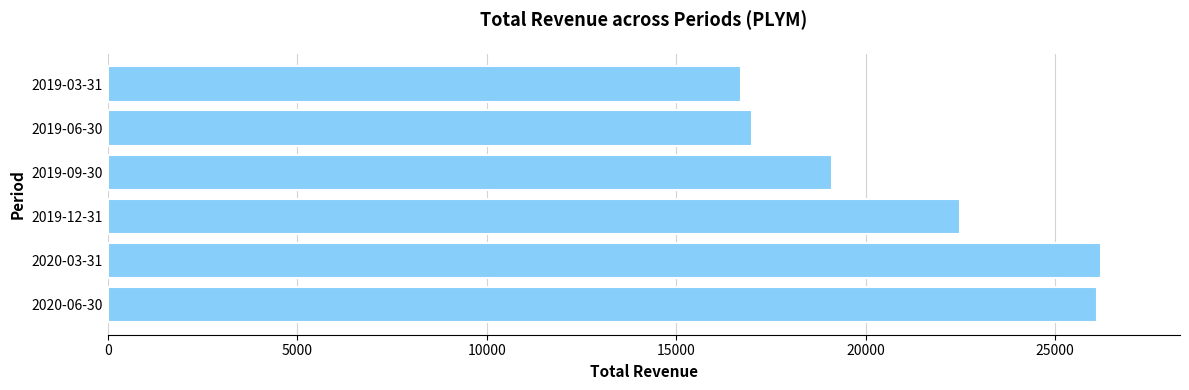

Is it true that the value at 2019-03-31 is 6443?

False